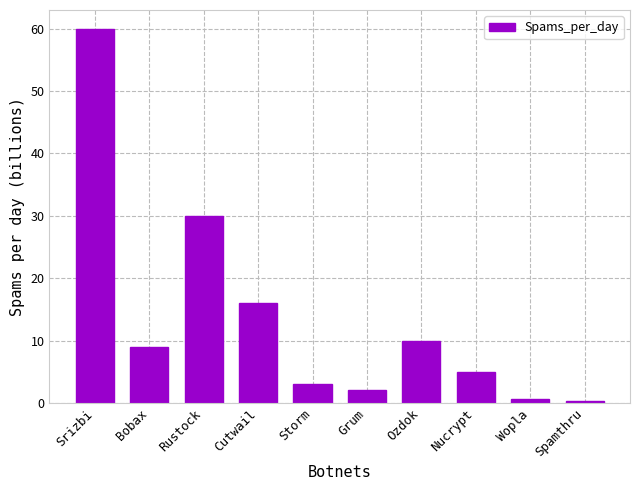

What is the greatest value displayed?

60.0